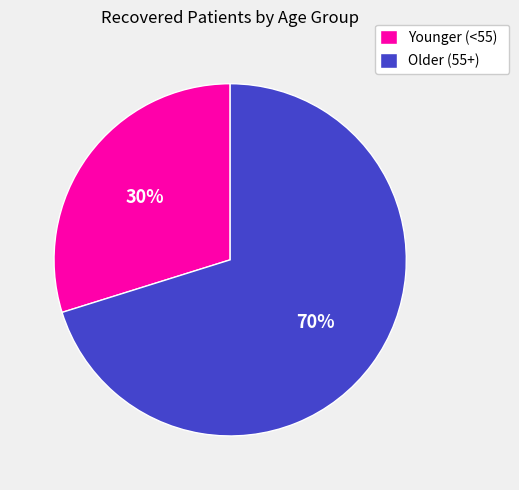

Rank the categories by value from lowest to highest.

Younger (<55), Older (55+)